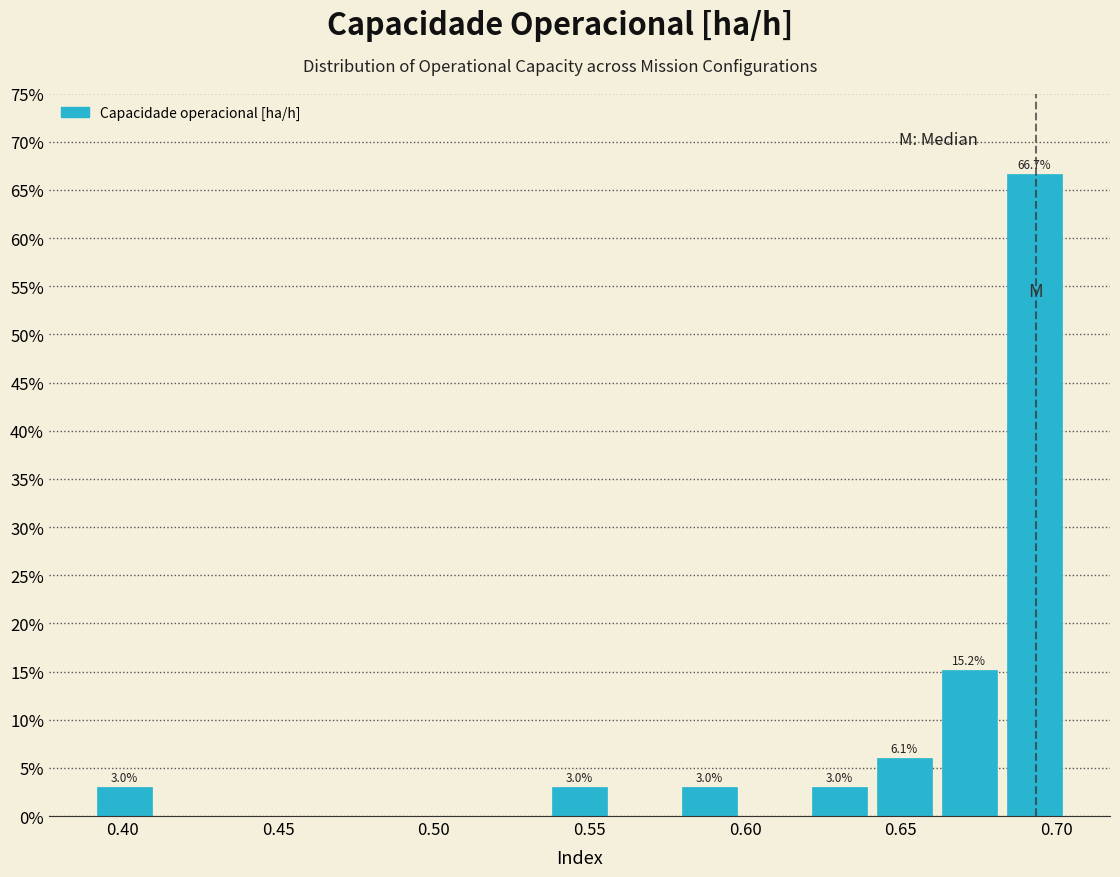

Which range on the x-axis has the tallest bar?

0.680 to 0.705